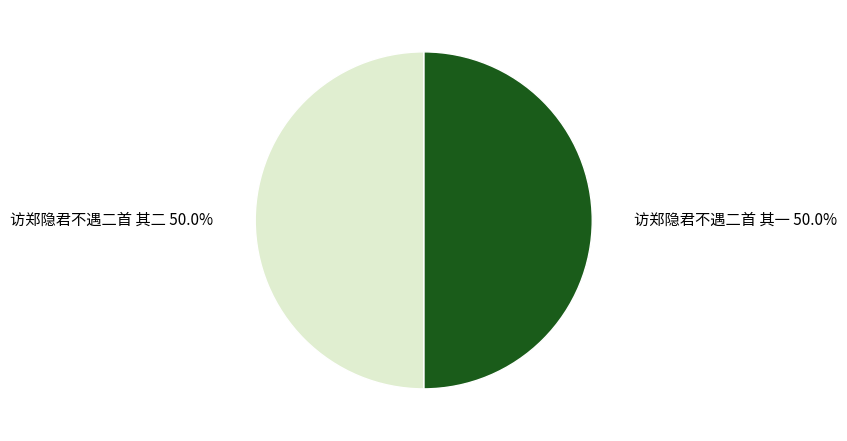

Is it true that 访郑隐君不遇二首 其一 is 50% of the pie?

True